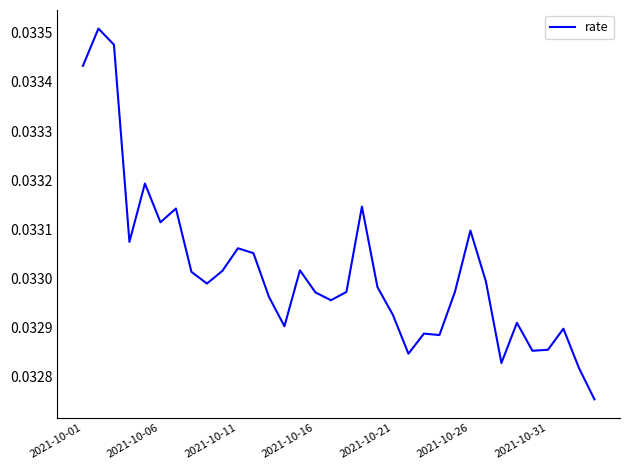

True or false: the data has more than 2 interior local peaks.

True